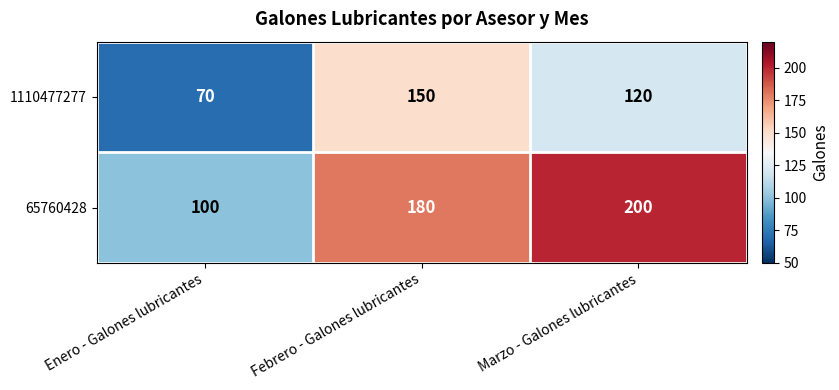

At which category is the sum across all series the highest?

Febrero - Galones lubricantes